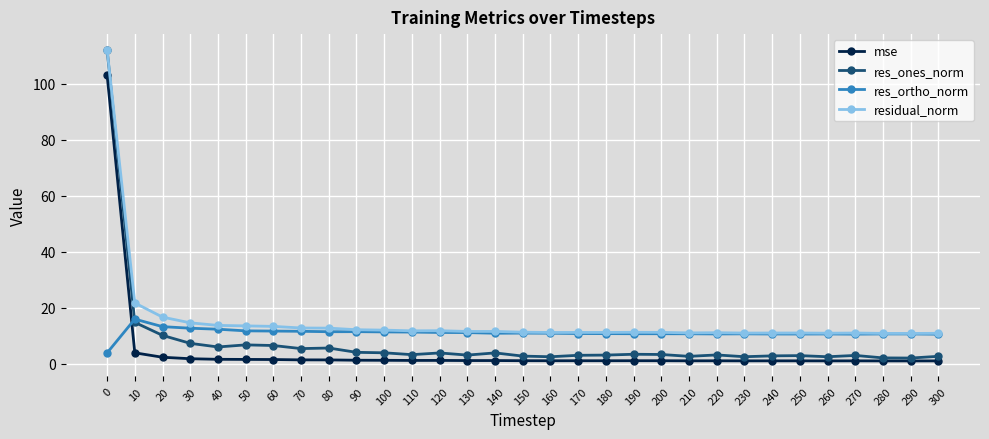

At which label does res_ortho_norm reach its peak?

10